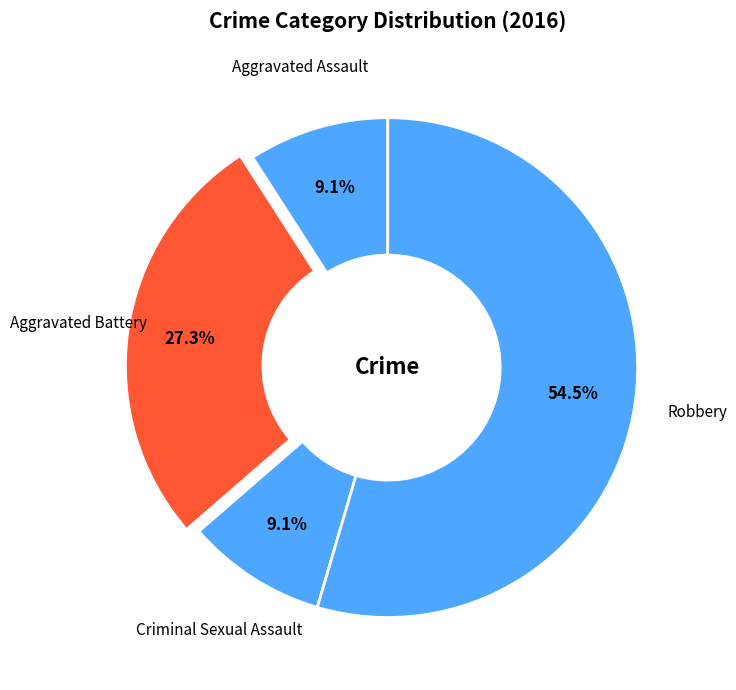

To the nearest percent, what percentage of the pie is Criminal Sexual Assault?

9%